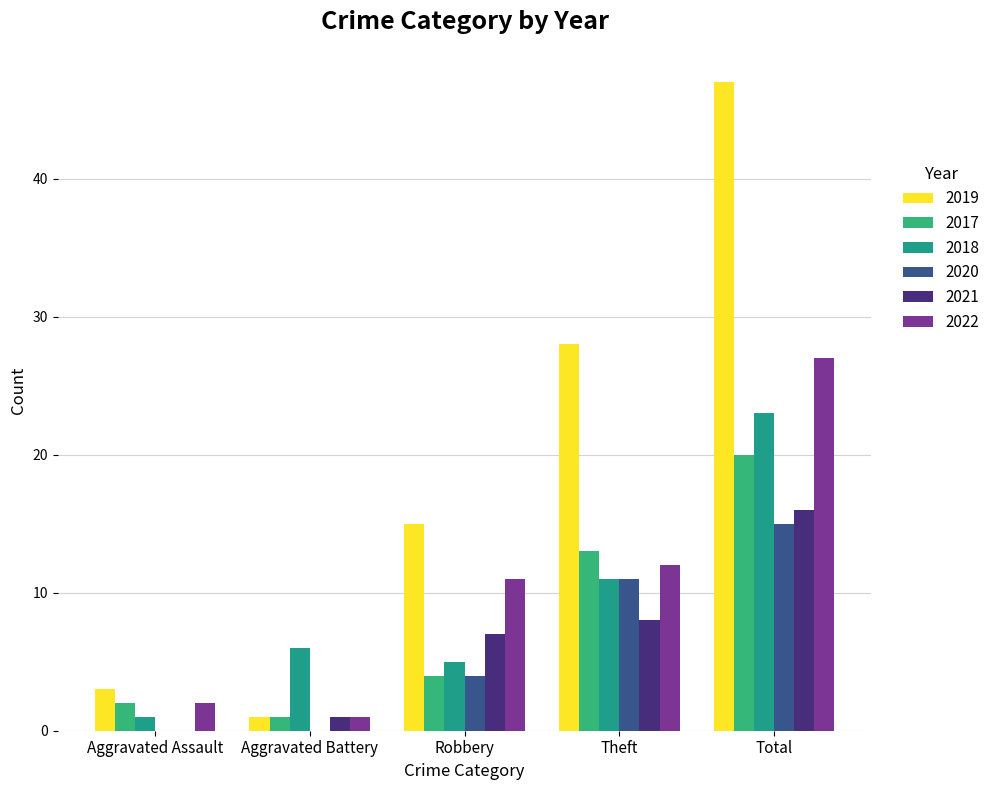

What is the label of the 2nd bar from the right?

Theft